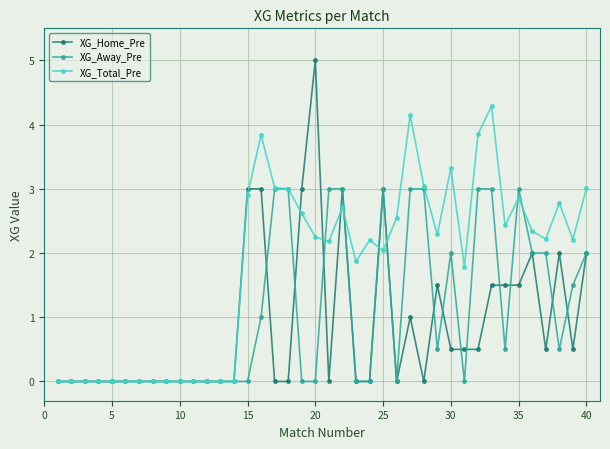

What is the maximum value for XG_Total_Pre?

4.3